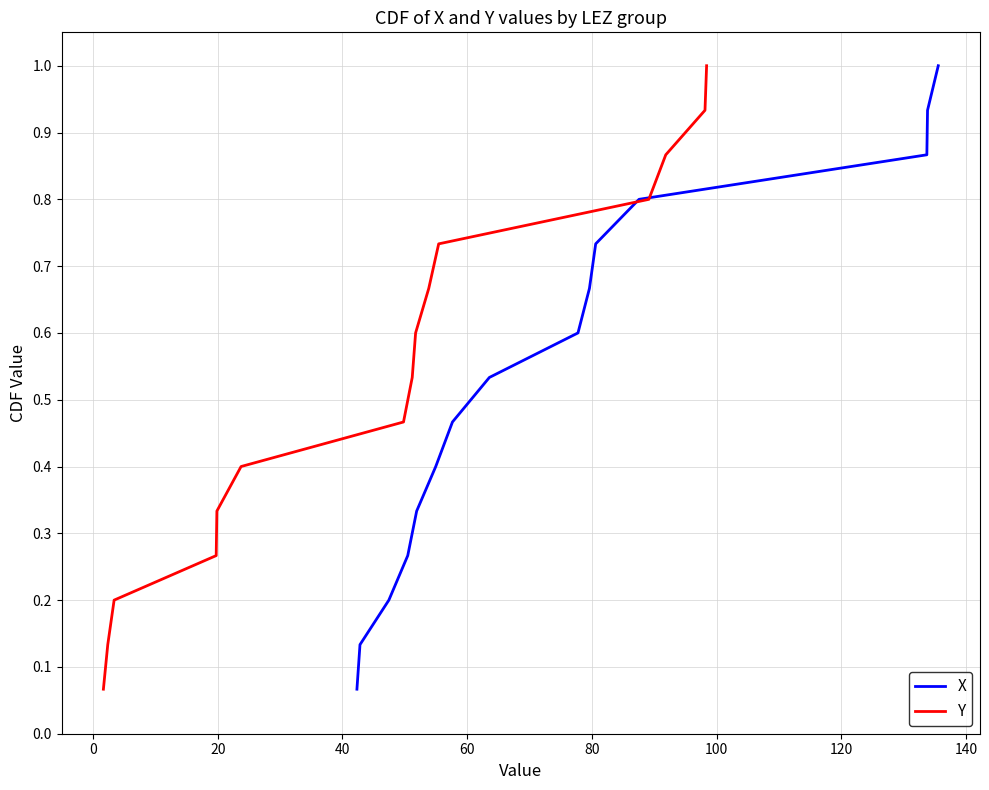

What is the highest value of the X series?

1.0